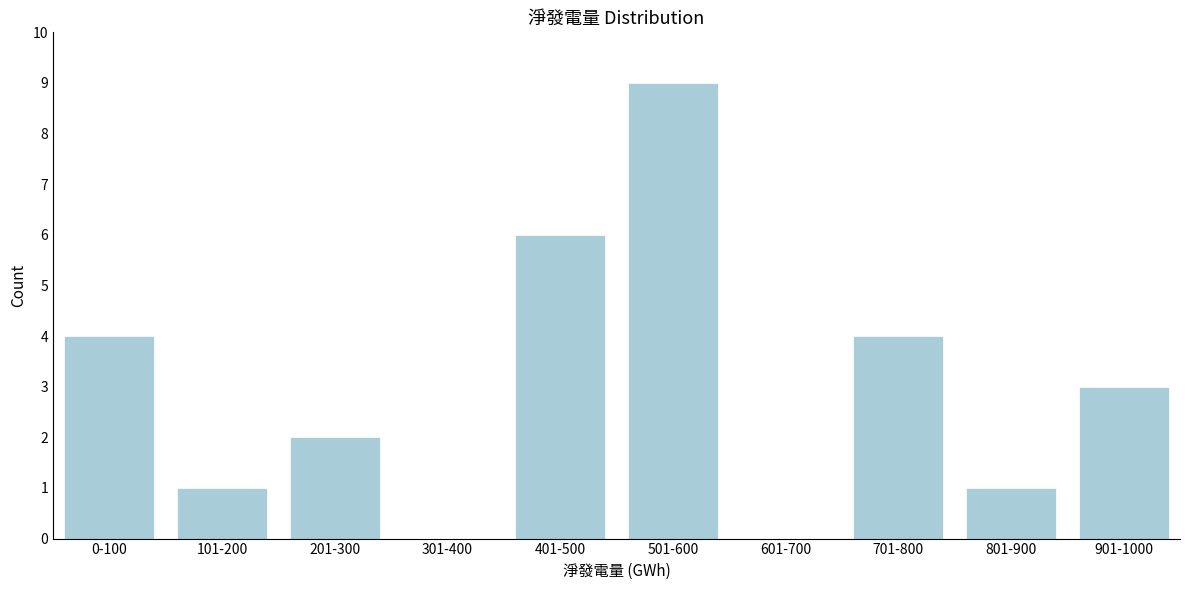

Reading right to left, what are all the values shown in this chart?

901-1000=3	801-900=1	701-800=4	601-700=0	501-600=9	401-500=6	301-400=0	201-300=2	101-200=1	0-100=4